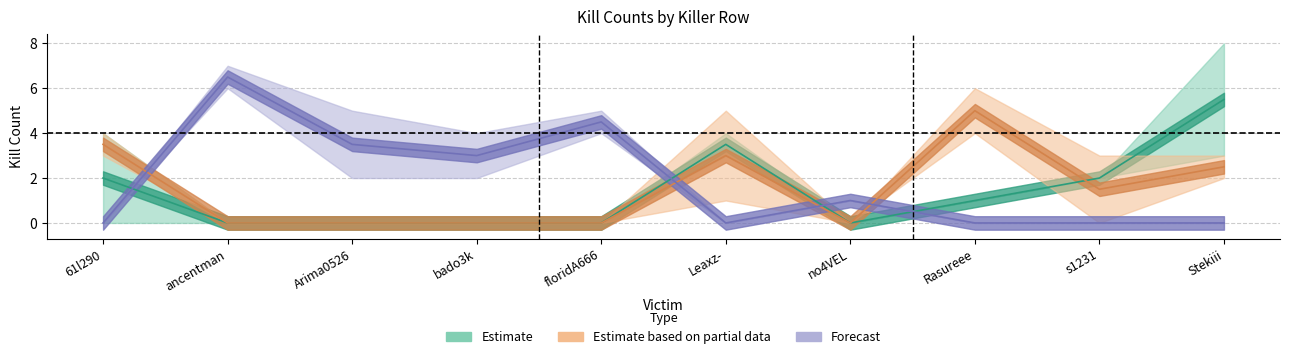

Is it true that Arima0526 equals 2 at Stekiii?

True